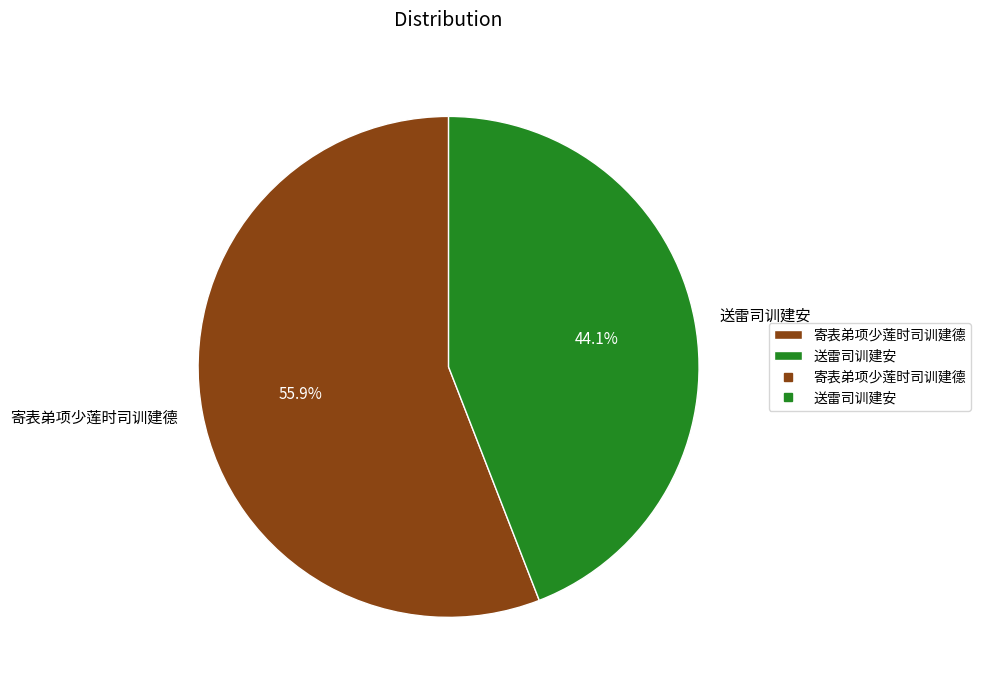

The 送雷司训建安 slice represents 44% of the pie. True or false?

True